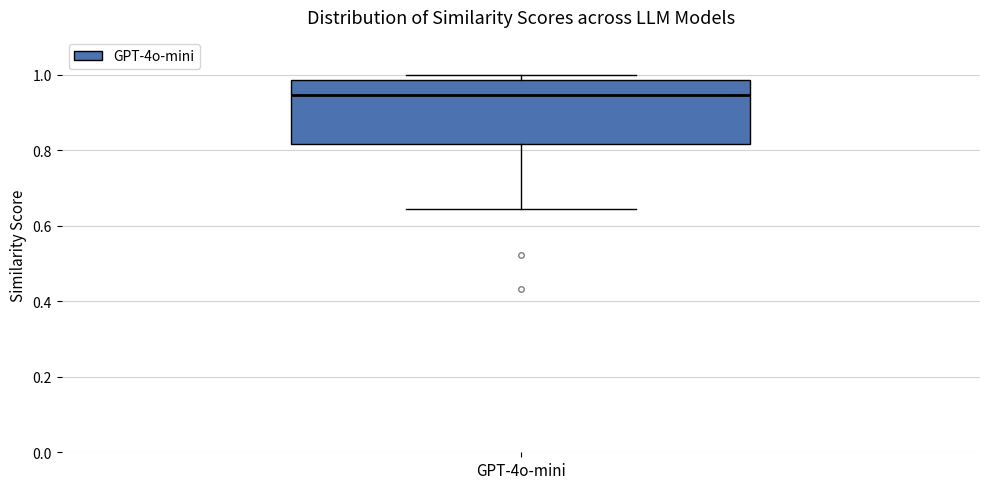

Read this box plot against the y-axis: the position of the median line, the range covered by the box, and the ends of both whiskers. The values are not printed on the chart, so give them approximately, as read against the axis.

median 0.94, box 0.82 to 0.98, whiskers 0.64 to 1.00